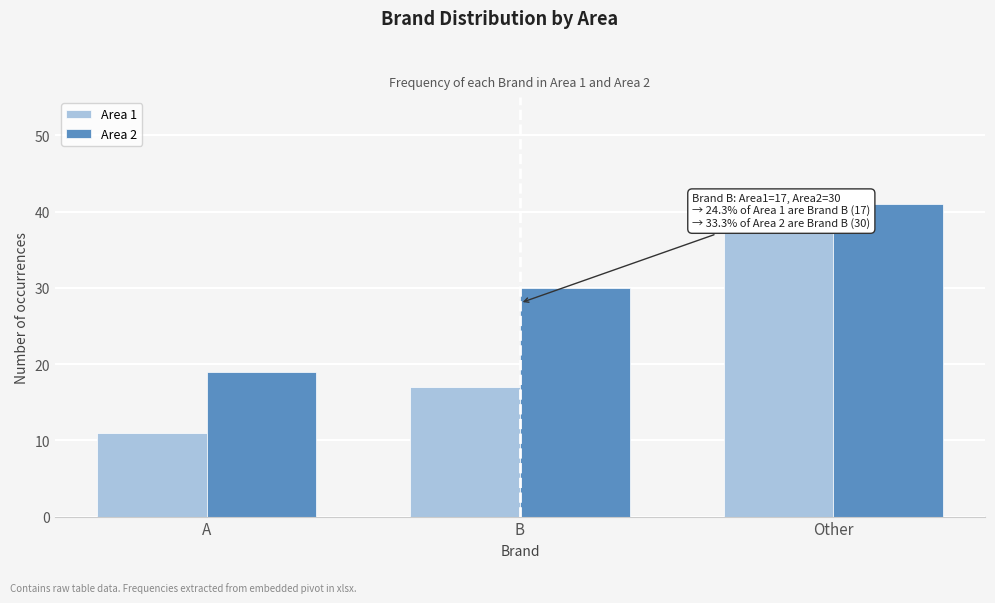

At how many categories does at least one series exceed 14?

3